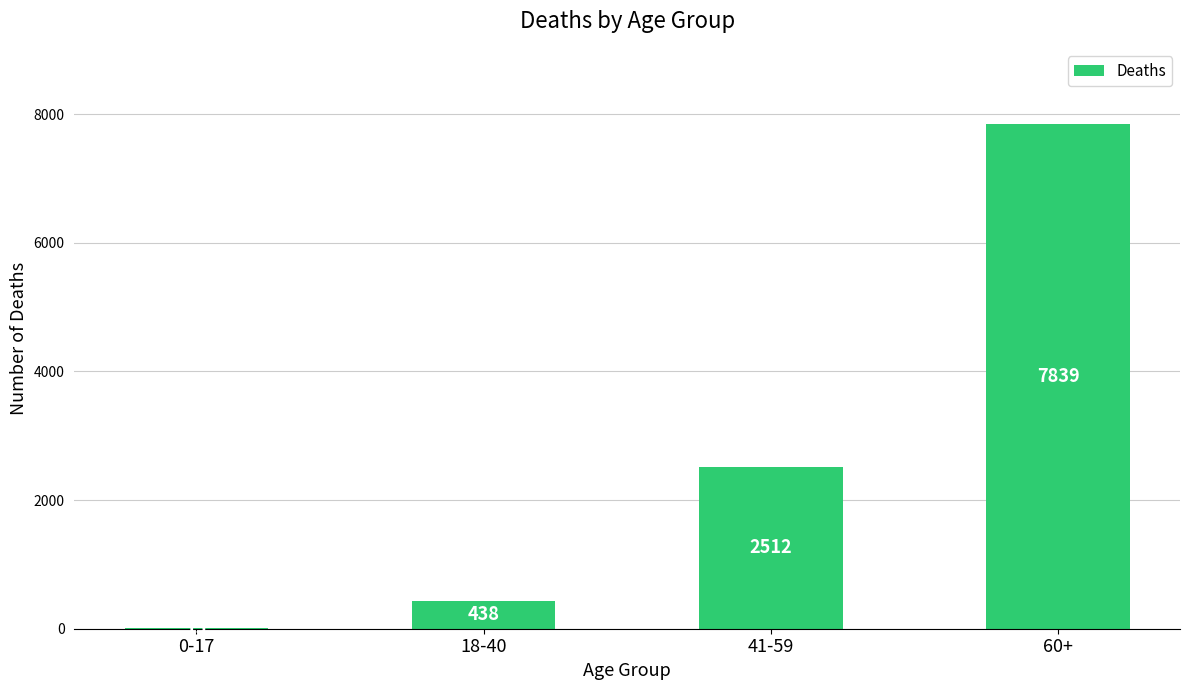

What is the sum of the values at 0-17 and 18-40?

453